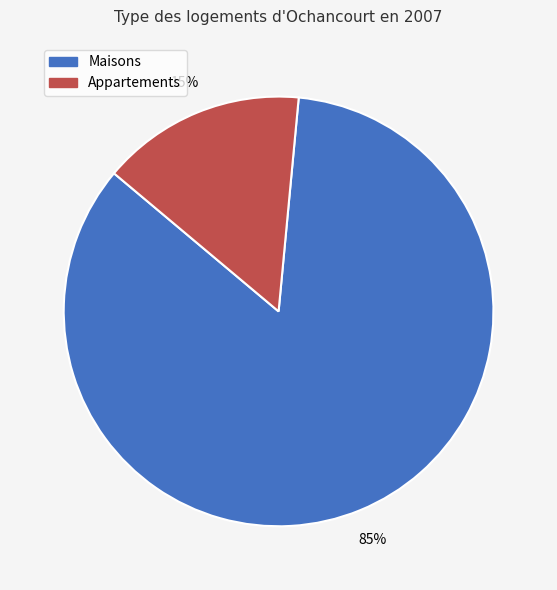

Is there a majority slice in this chart?

Yes